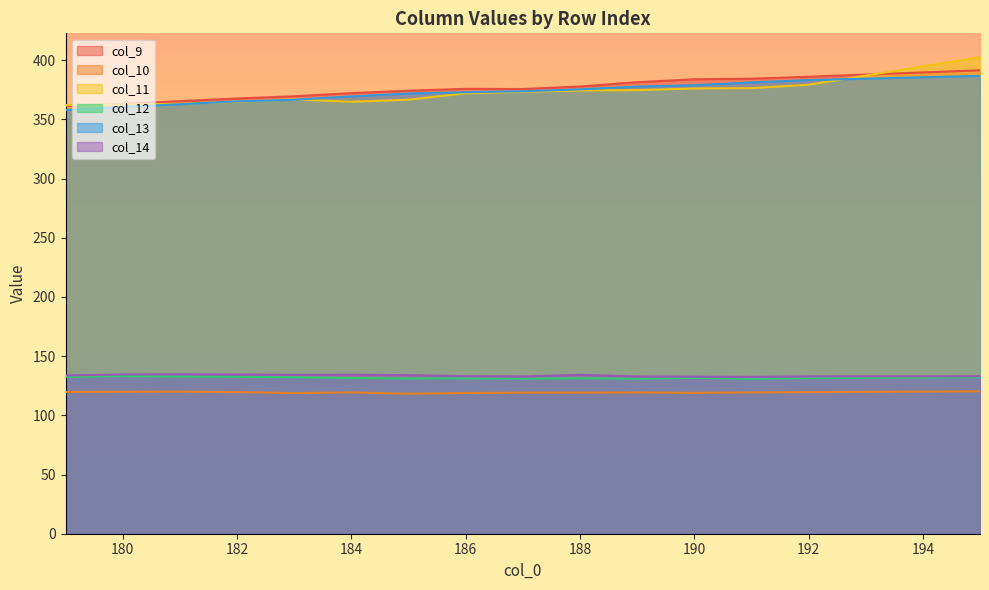

How many data points does each series have?

15